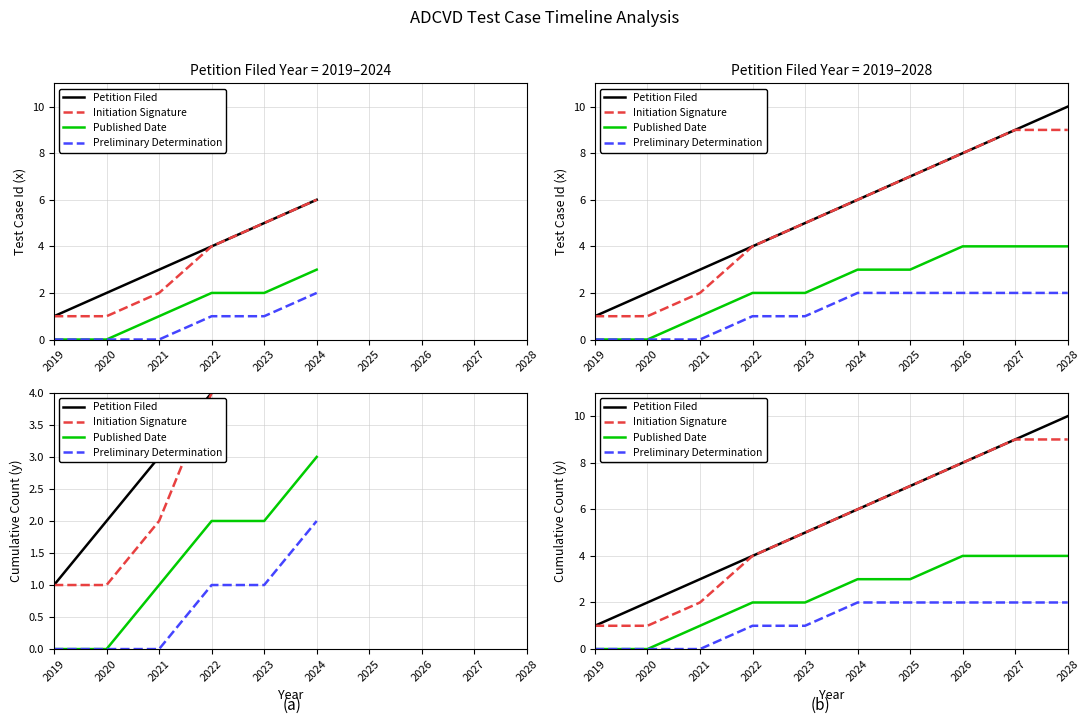

What is the sum of the Published Date values at 2019 and 2026?

4